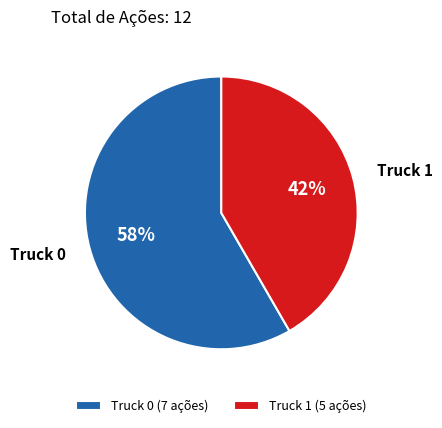

Combined, do Truck 0 and Truck 1 account for over 50%?

Yes